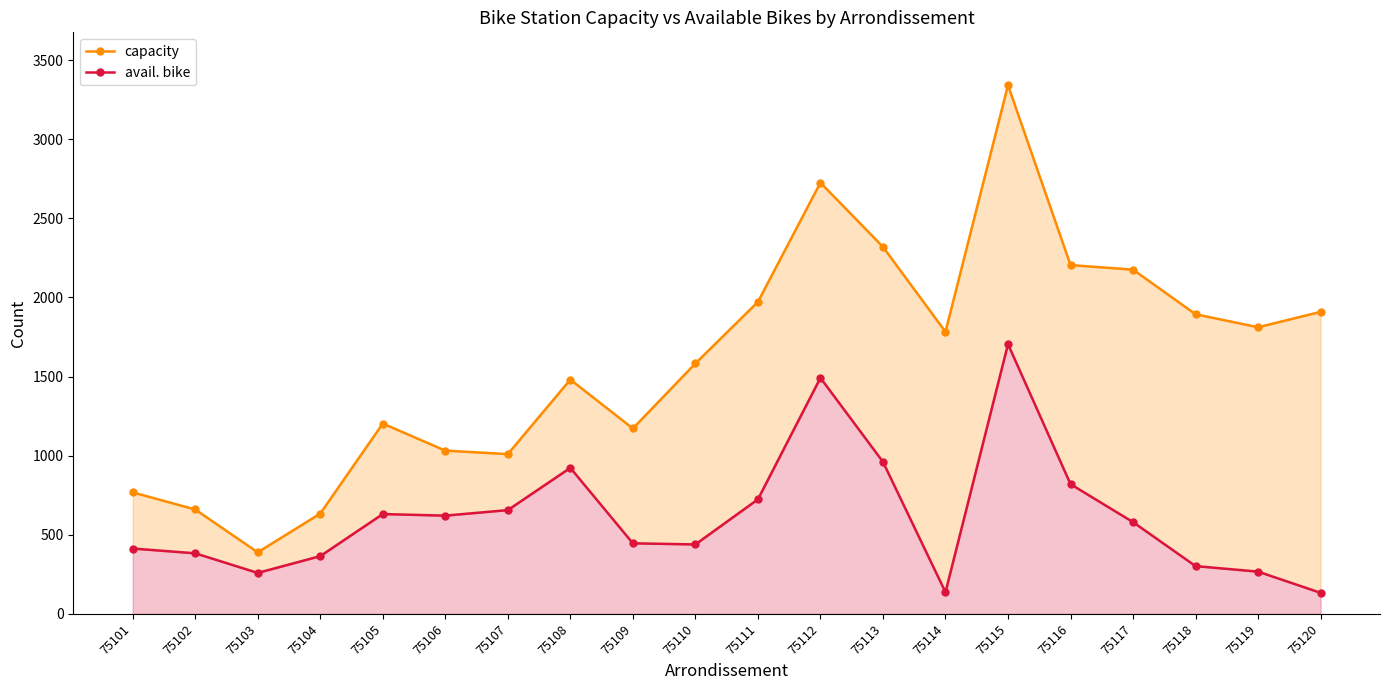

What is the value of the capacity point at the 11th from the left?

1972